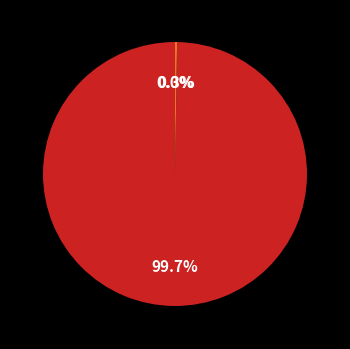

Is there a majority slice in this chart?

Yes